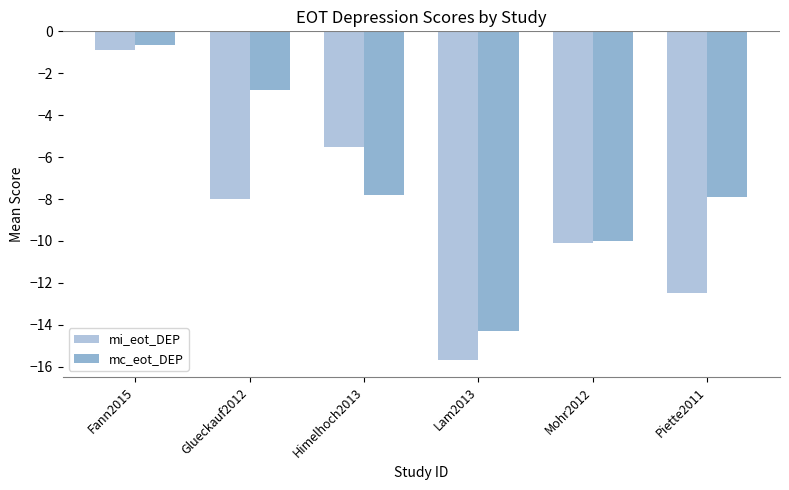

Is the value of mi_eot_DEP at Piette2011 greater than the value of mc_eot_DEP at Mohr2012?

No